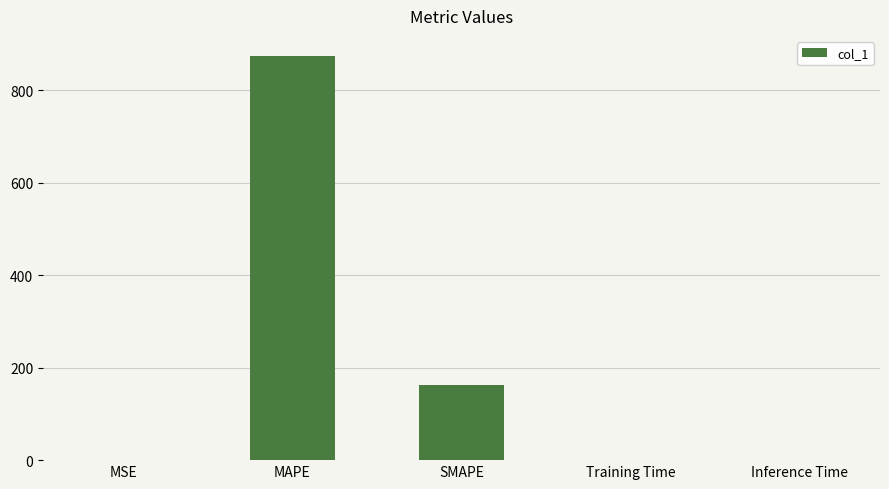

The value at SMAPE is 162.7. True or false?

True